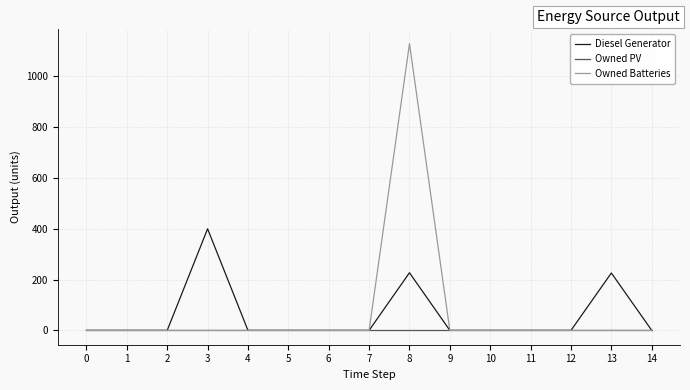

At which category is the sum across all series the highest?

8